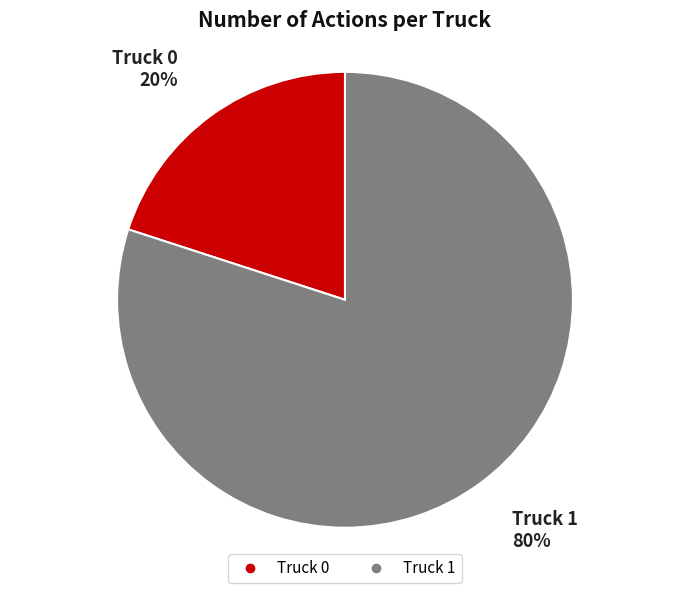

To the nearest percent, what is the average slice percentage?

50%